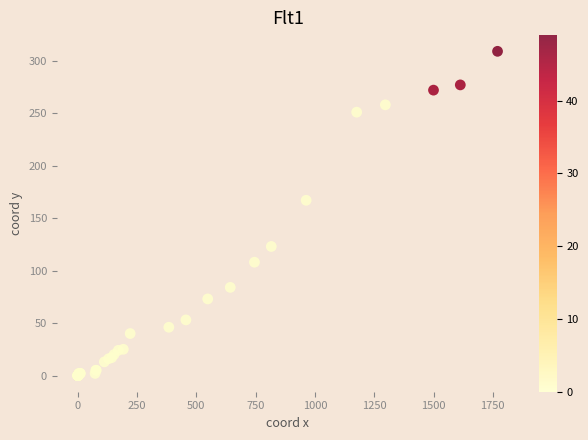

What Y value in the scatter plot is closest to 154?

167